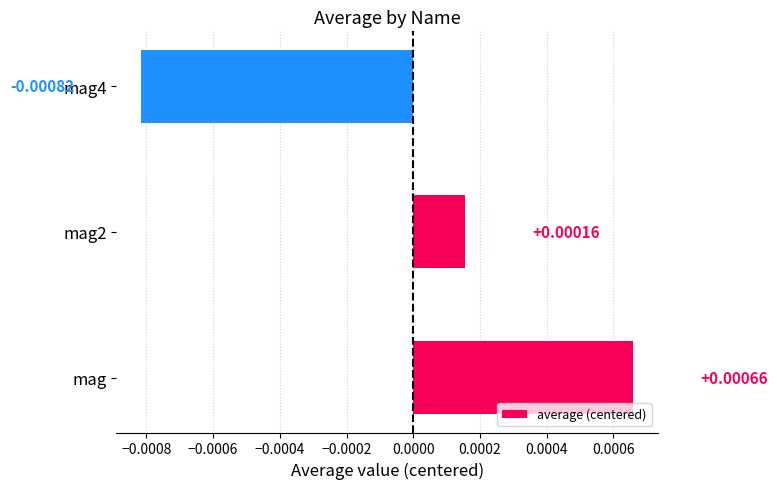

Are the bars grouped side by side (vs. stacked)?

No